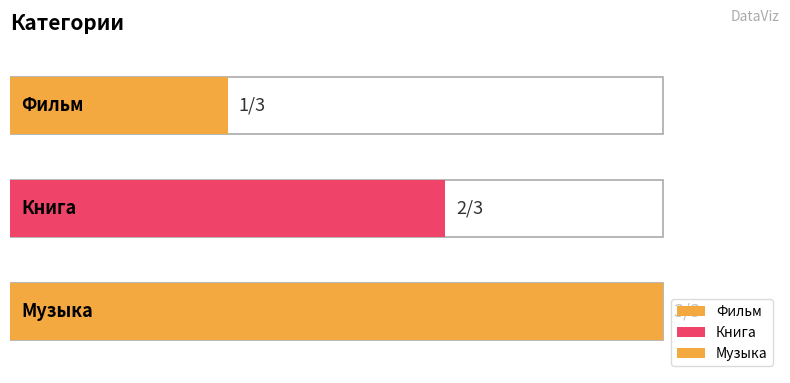

How many data points are less than 2?

1